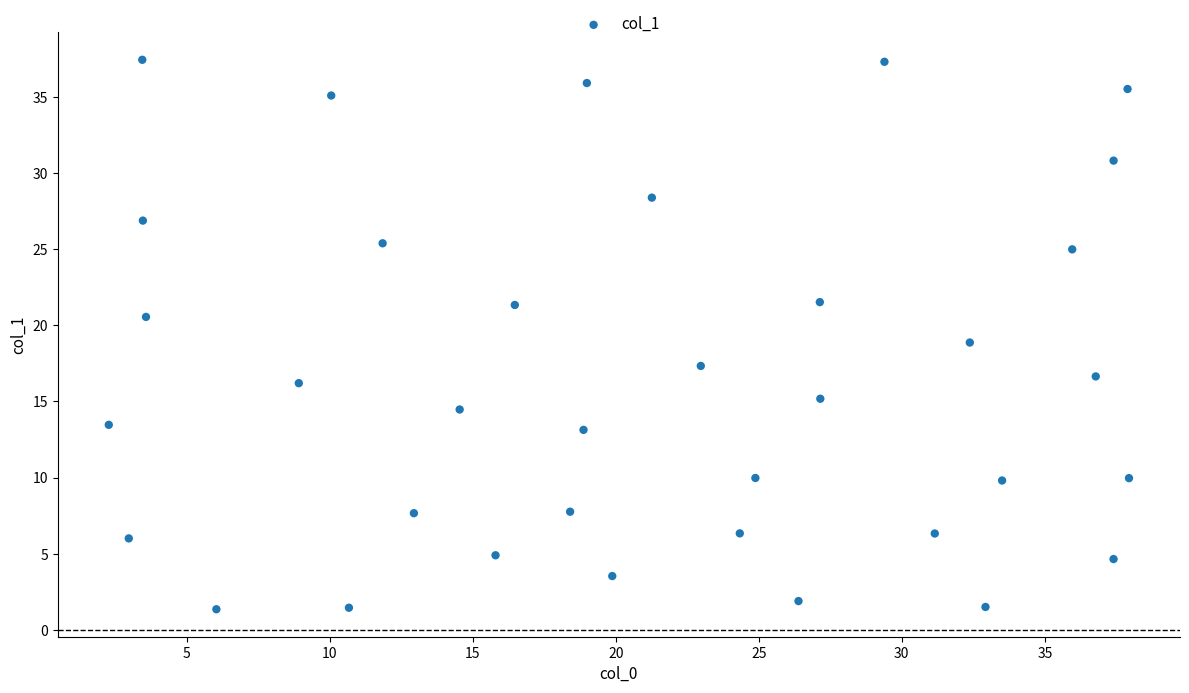

What is the range of Y values (max minus min)?

36.1